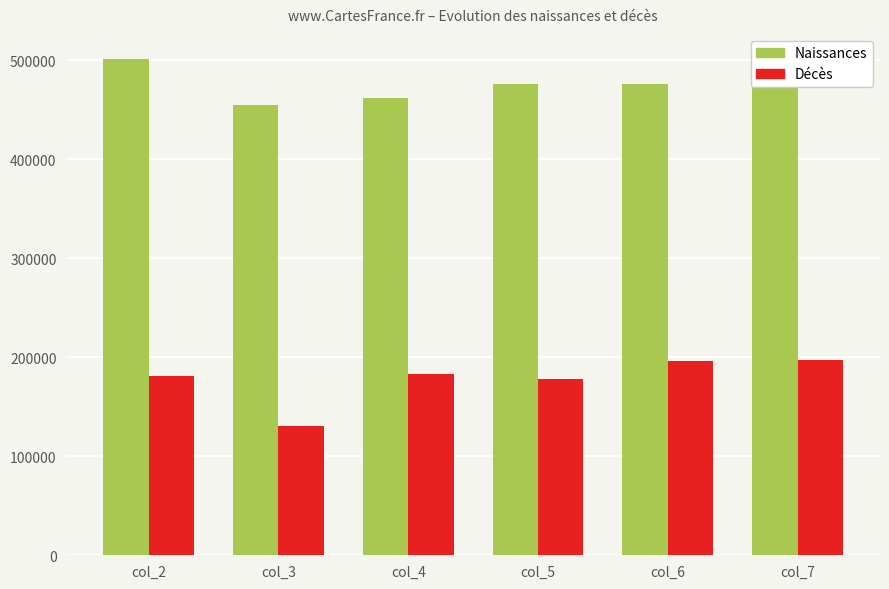

Which series has the largest total across all categories?

Naissances